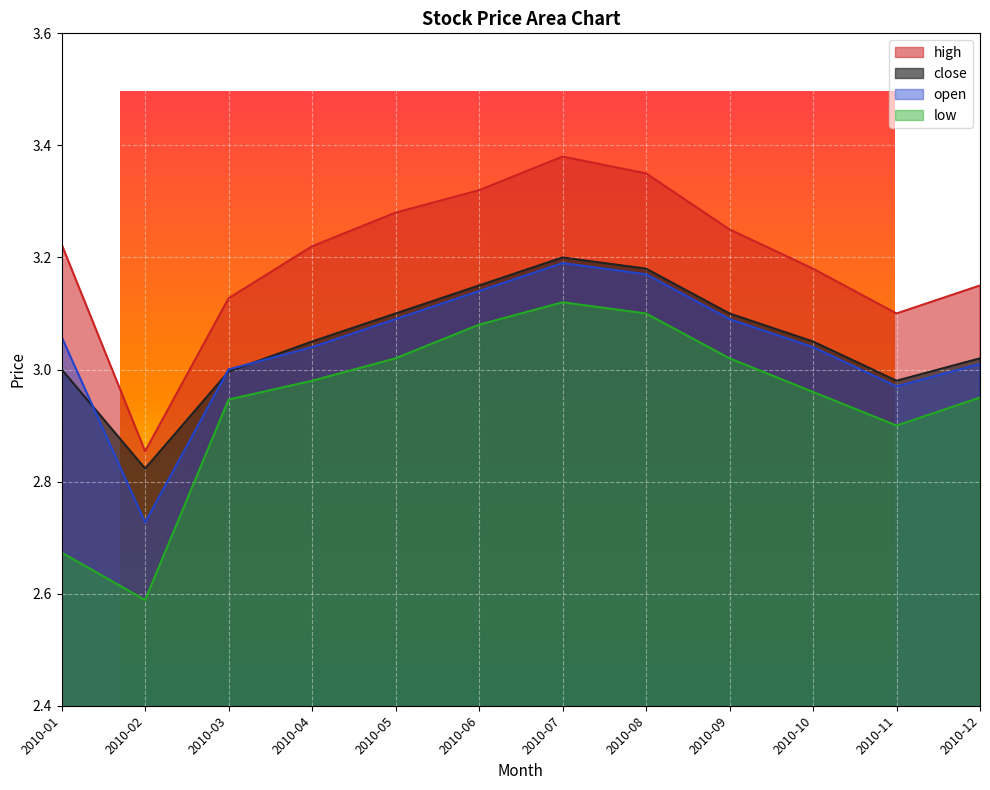

Reading left to right, extract all data points from this chart.

close: 2010-01=3.0	2010-02=2.8	2010-03=3.0	2010-04=3.0	2010-05=3.1	2010-06=3.1	2010-07=3.2	2010-08=3.2	2010-09=3.1	2010-10=3.0	2010-11=3.0	2010-12=3.0
high: 2010-01=3.2	2010-02=2.9	2010-03=3.1	2010-04=3.2	2010-05=3.3	2010-06=3.3	2010-07=3.4	2010-08=3.4	2010-09=3.2	2010-10=3.2	2010-11=3.1	2010-12=3.1
low: 2010-01=2.7	2010-02=2.6	2010-03=2.9	2010-04=3.0	2010-05=3.0	2010-06=3.1	2010-07=3.1	2010-08=3.1	2010-09=3.0	2010-10=3.0	2010-11=2.9	2010-12=3.0
open: 2010-01=3.1	2010-02=2.7	2010-03=3.0	2010-04=3.0	2010-05=3.1	2010-06=3.1	2010-07=3.2	2010-08=3.2	2010-09=3.1	2010-10=3.0	2010-11=3.0	2010-12=3.0